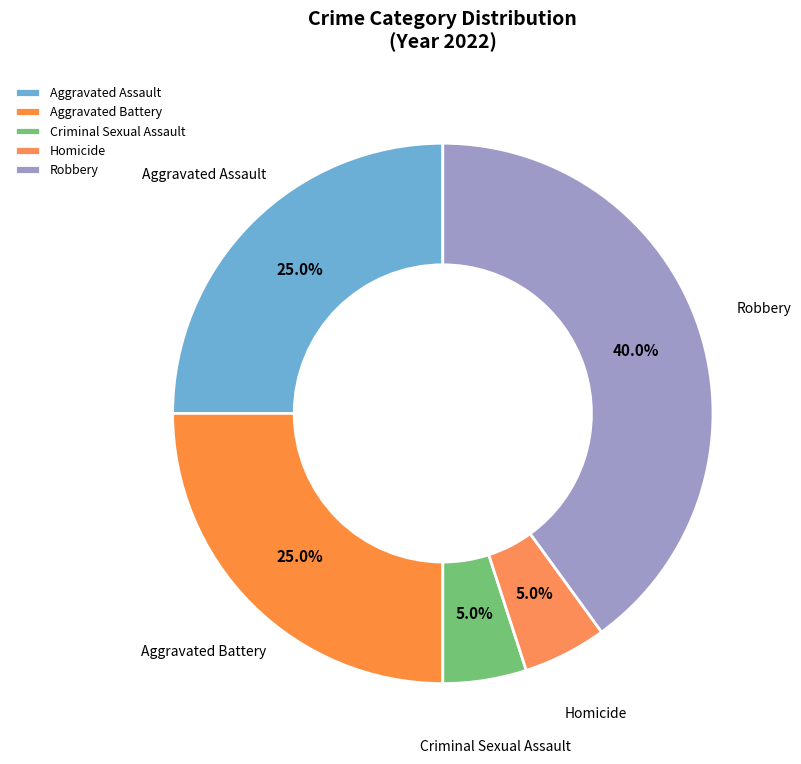

Between Aggravated Battery and Robbery, which is larger?

Robbery